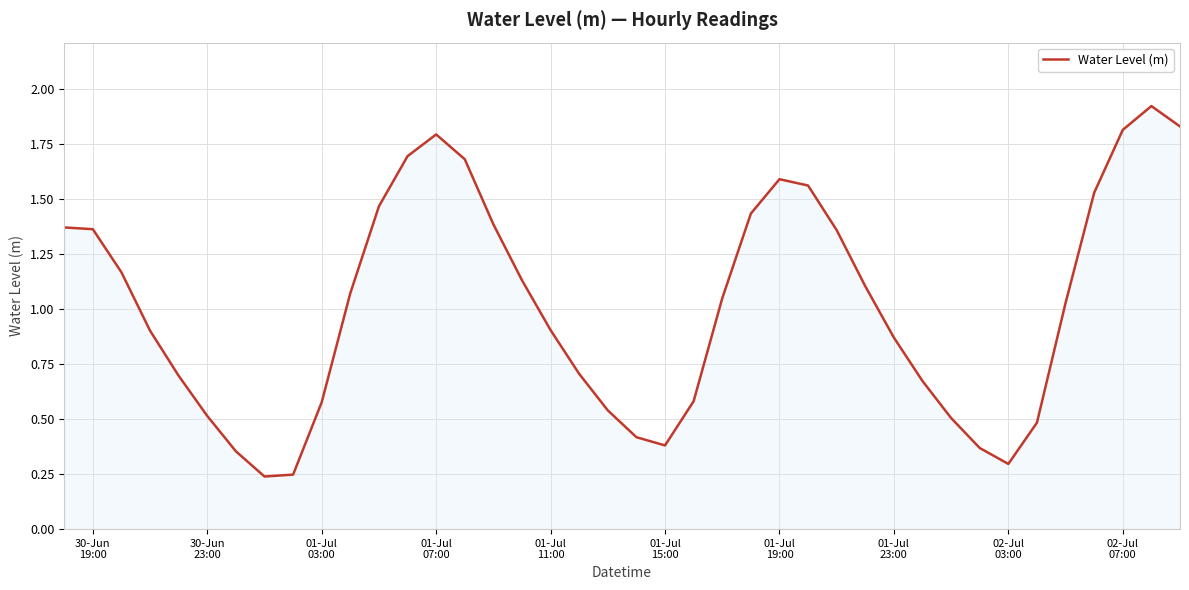

True or false: the data has more than 2 interior local peaks.

True